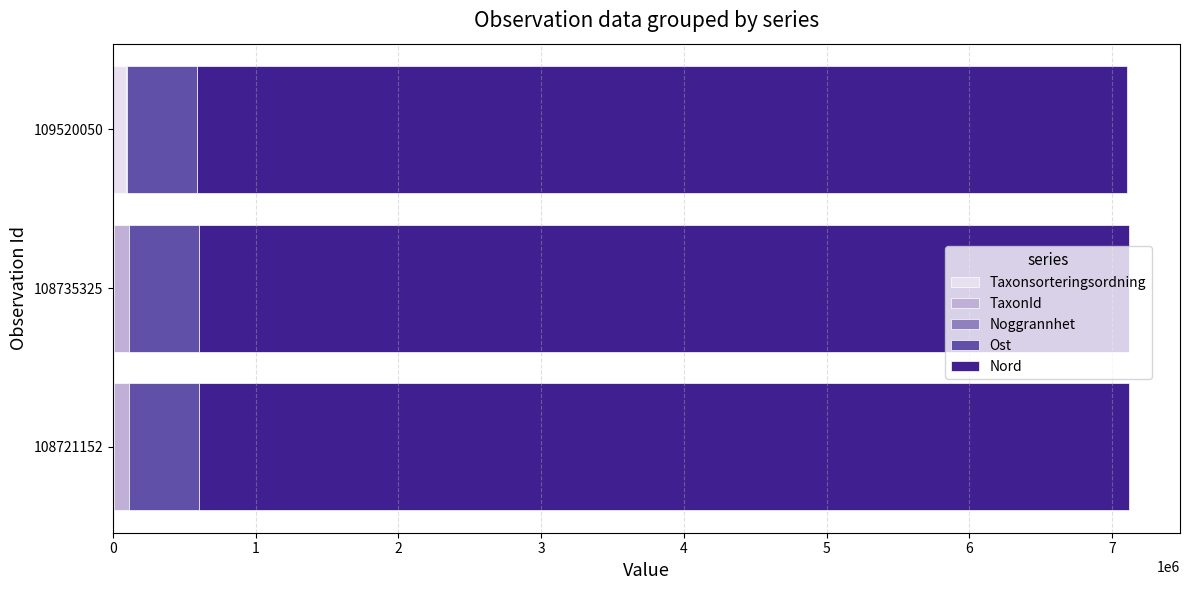

True or false: Taxonsorteringsordning has a value of 93054 at 109520050.

True